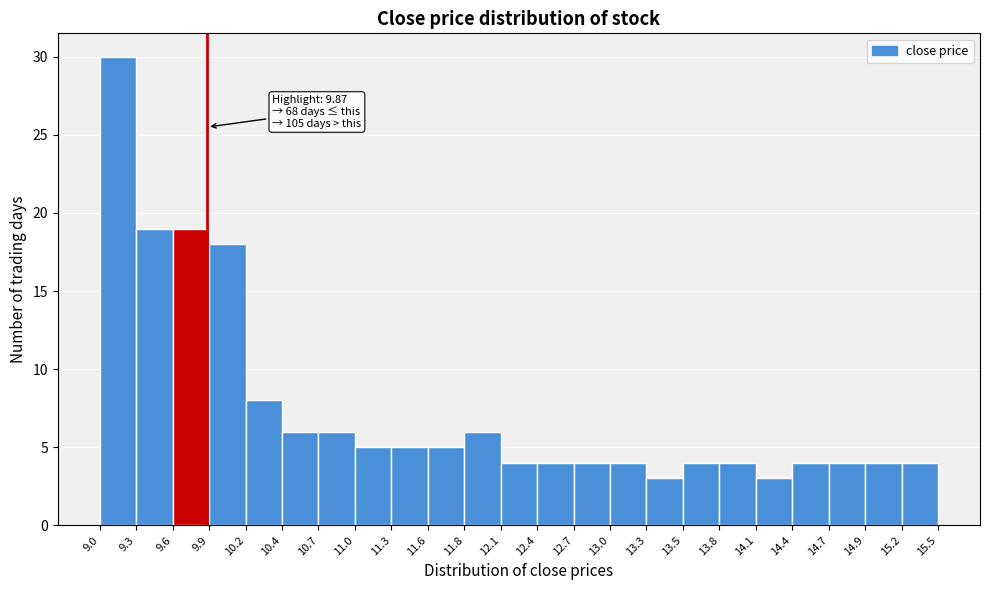

Which range on the x-axis has the tallest bar?

9.0 to 9.3